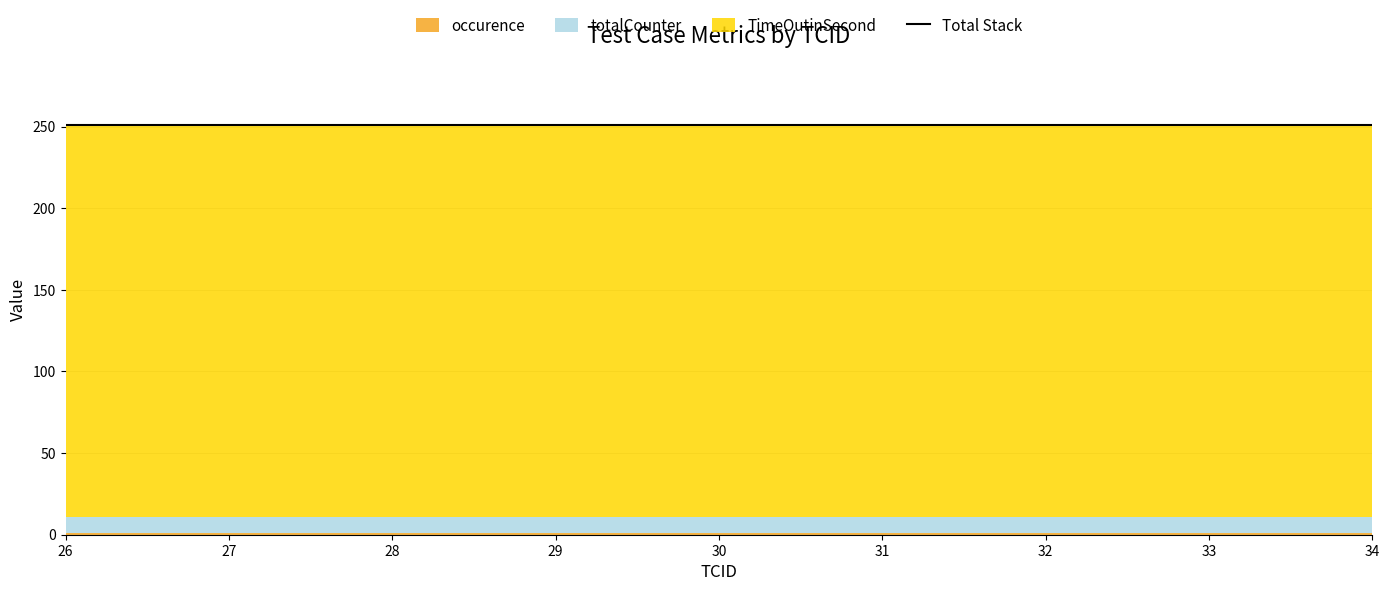

How many series are shown in this chart?

3